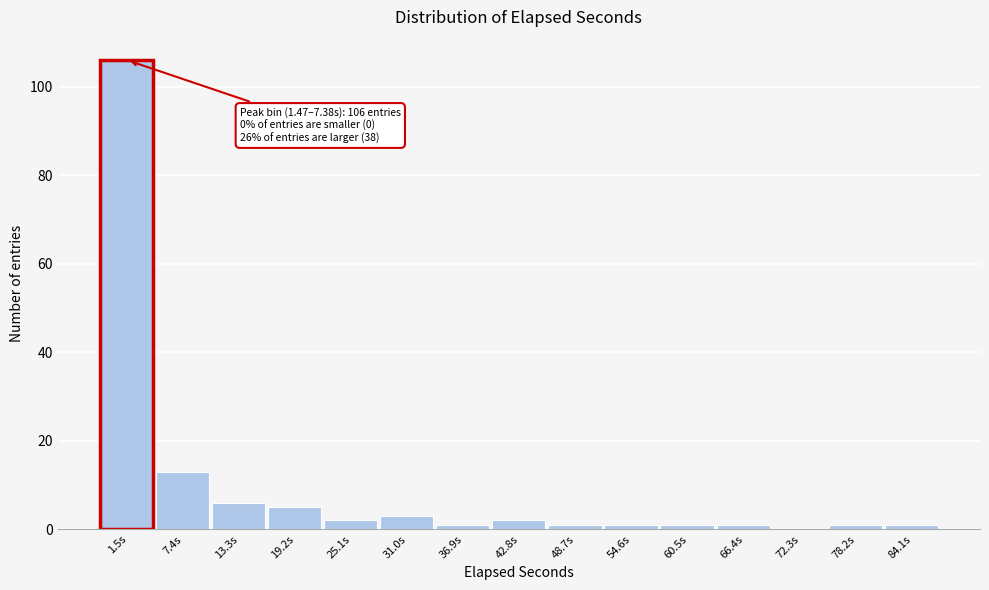

Reading left to right, extract all data points from this chart.

1.5s=106	7.4s=13	13.3s=6	19.2s=5	25.1s=2	31.0s=3	36.9s=1	42.8s=2	48.7s=1	54.6s=1	60.5s=1	66.4s=1	72.3s=0	78.2s=1	84.1s=1